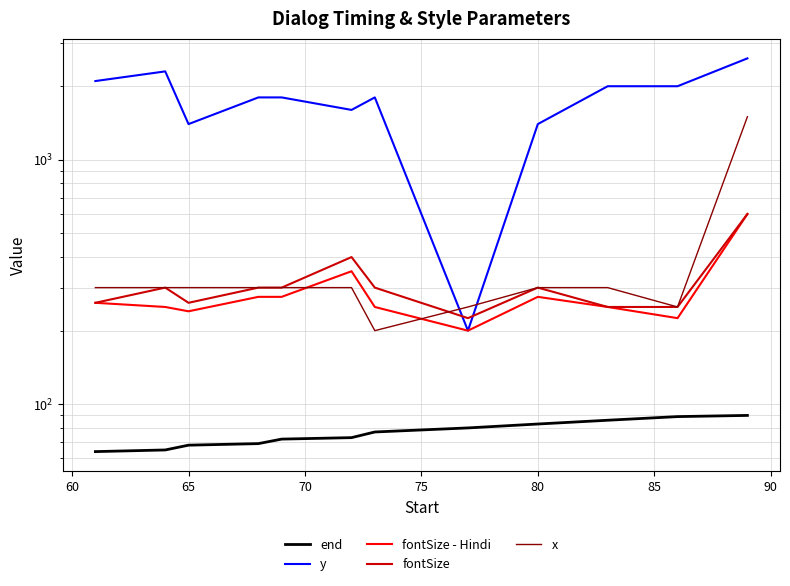

What are all the series names shown in the legend?

end, y, fontSize - Hindi, fontSize, x